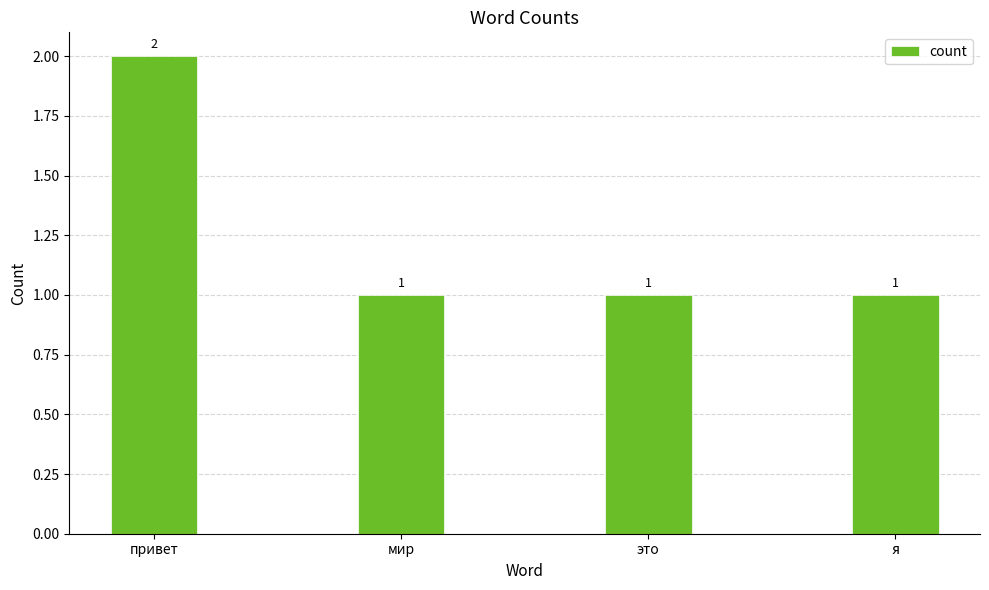

Reading right to left, transcribe all the data shown in this chart.

1	1	1	2